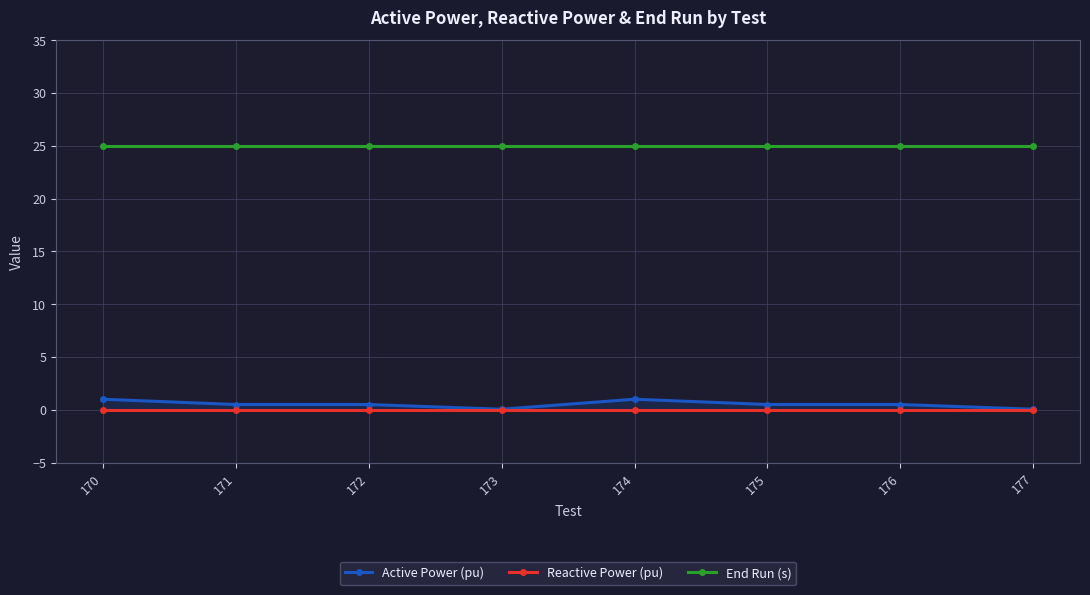

Is this an area chart (filled region under the line)?

No